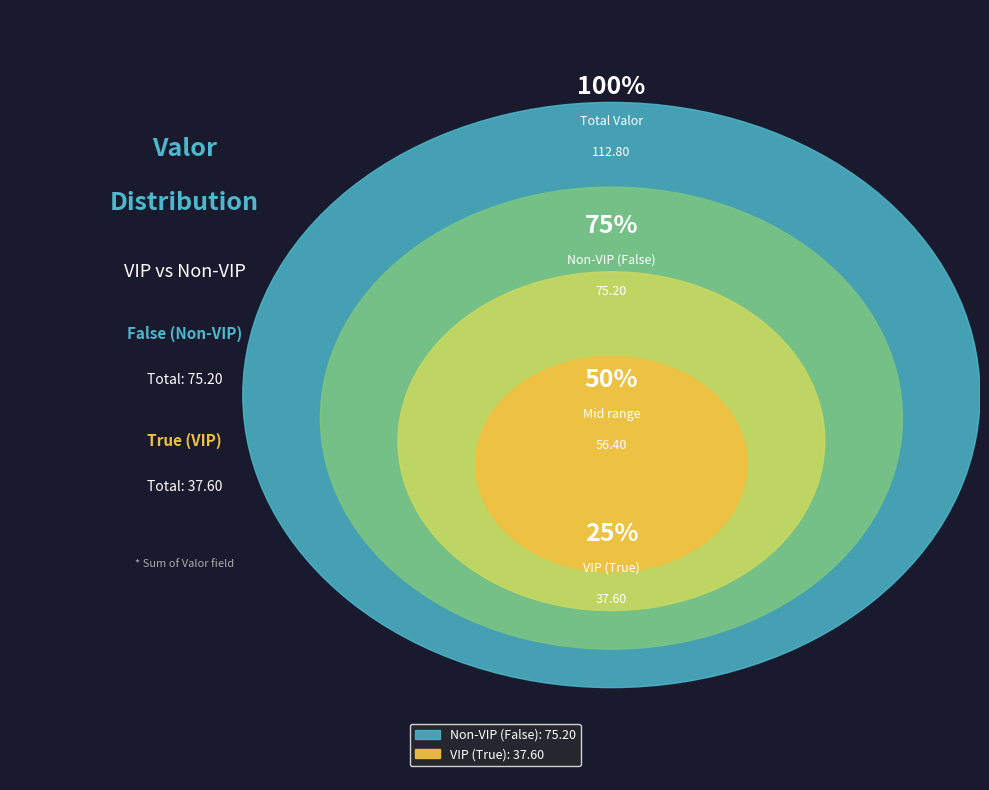

Is it true that False is 1% of the pie?

False